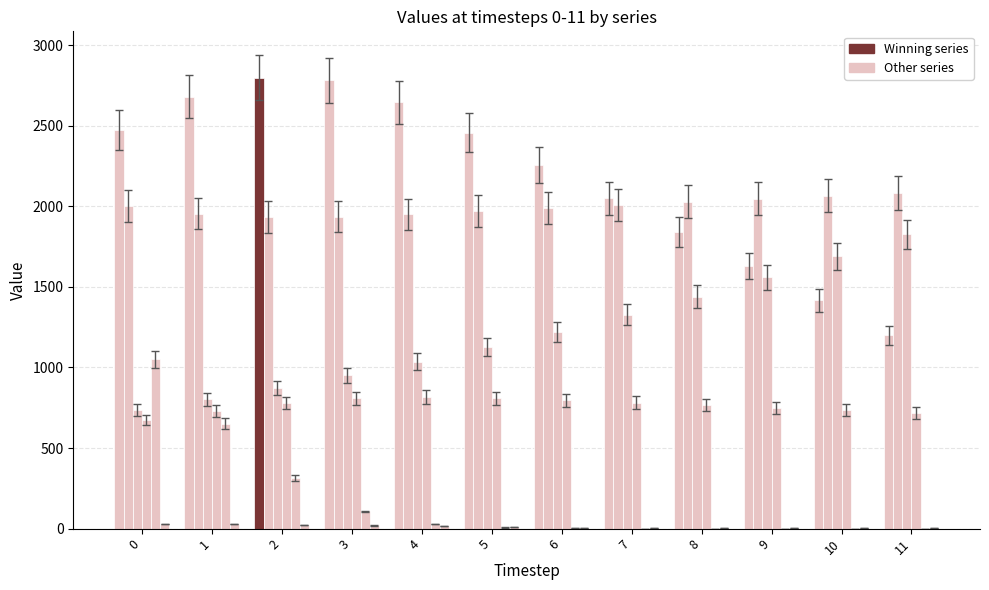

Reading left to right, what are all the values shown in this chart?

i.33.calc: 2476	2680	2799	2781	2645	2458	2257	2051	1842	1630	1416	1199
i.5.calc: 2000	1954	1934	1935	1950	1969	1989	2008	2028	2046	2065	2082
i.56.calc: 738	804	875	952	1035	1125	1222	1327	1440	1560	1689	1826
i.59.calc: 674	730	780	810	817	809	796	781	766	750	734	719
i.14.calc: 1051	651	314	107	28	7	2	0	0	0	0	0
i.31.calc: 29	27	24	20	14	10	6	4	3	2	1	1